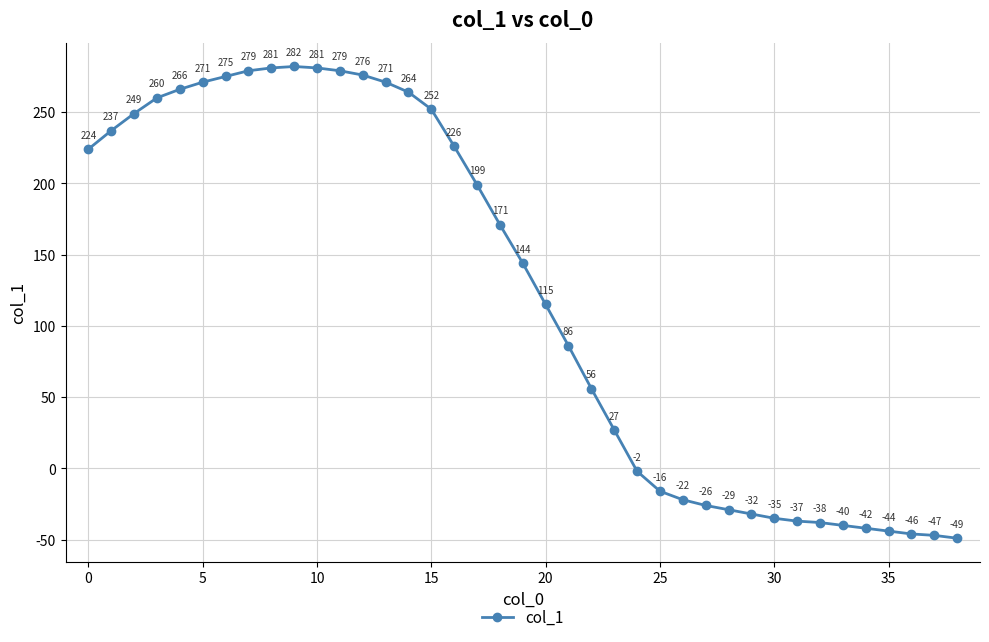

How many lines are shown in the chart?

1